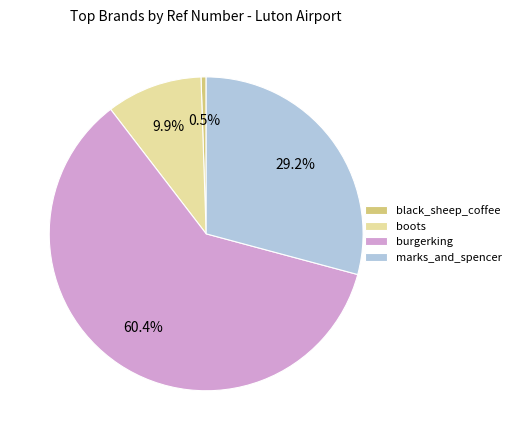

Rank the categories by value from lowest to highest.

black_sheep_coffee, boots, marks_and_spencer, burgerking